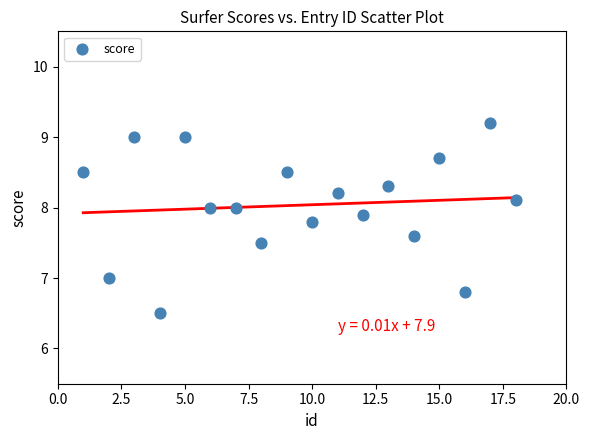

What is the range of Y values (max minus min)?

2.7